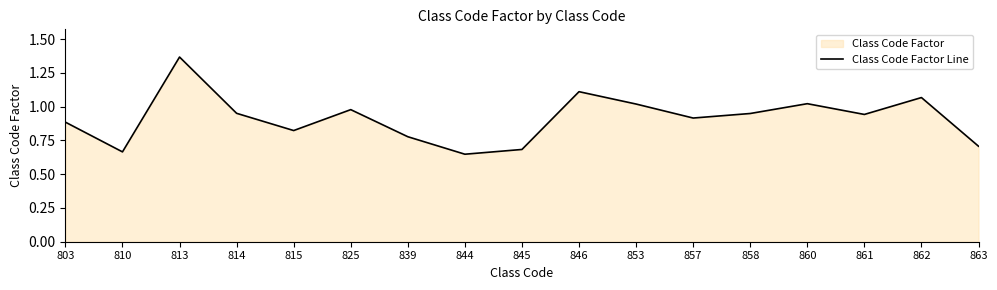

Which label corresponds to the smallest value in the chart?

844